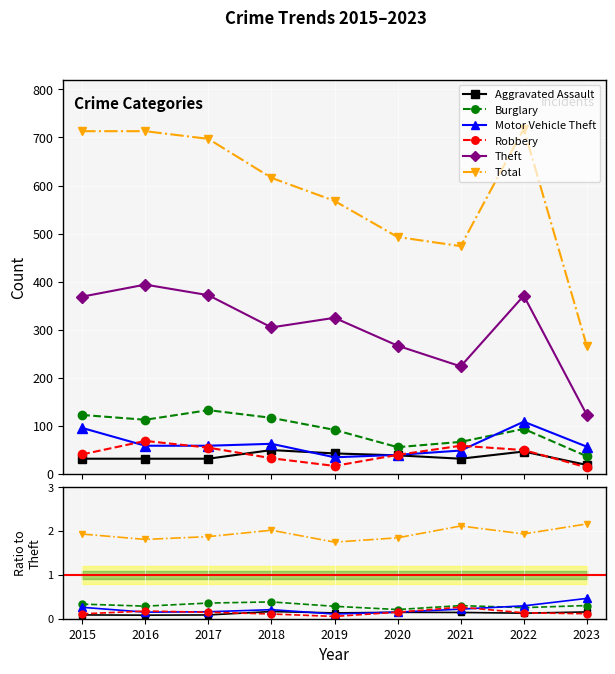

What is the spread (max minus min) of values at 2021?

223.9